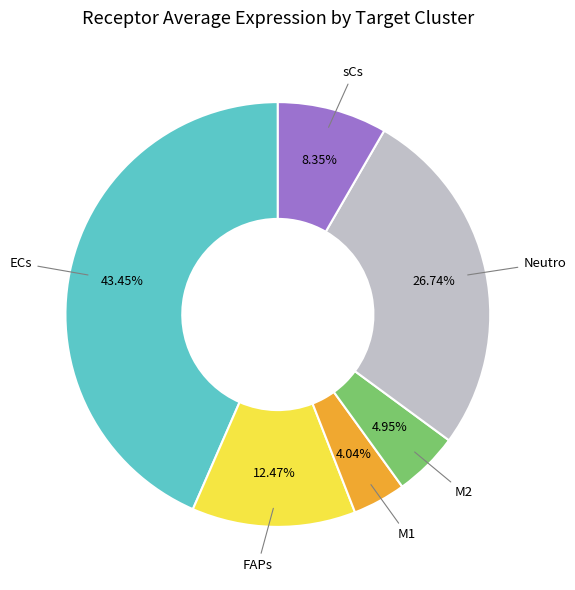

To the nearest percent, what is the difference between the largest and smallest slice percentages?

39%